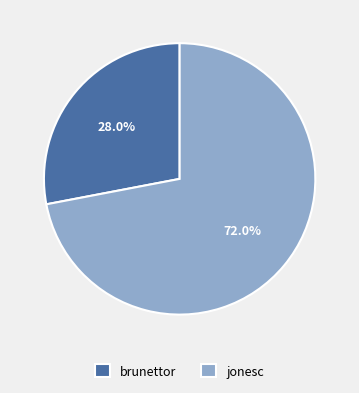

What is the smallest slice in the pie chart?

brunettor